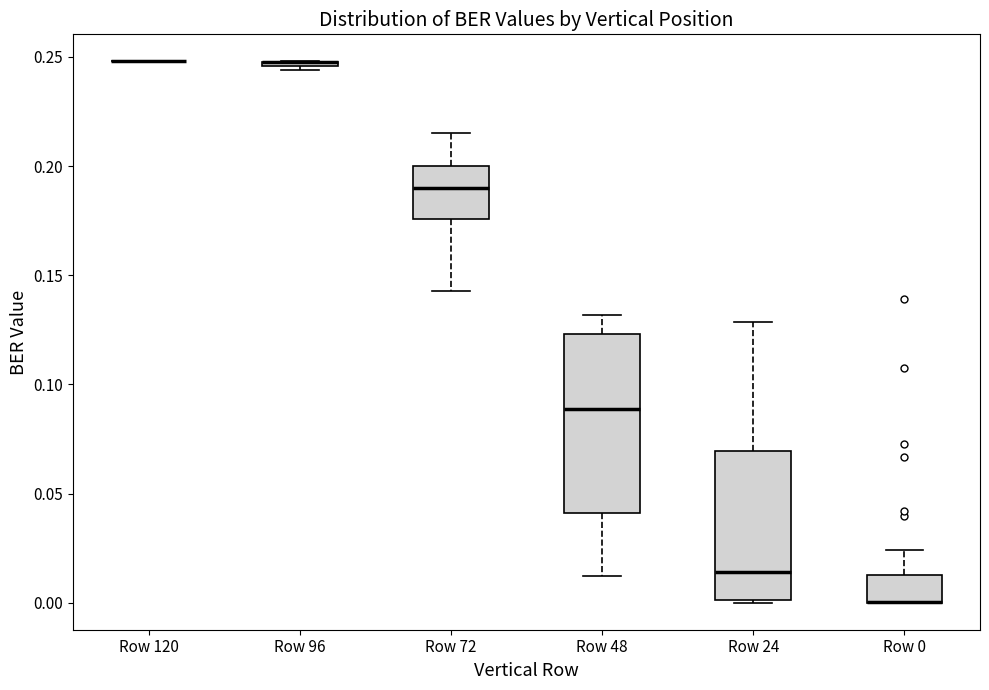

Comparing the boxes themselves (not the whiskers), which one is the tallest?

Row 48